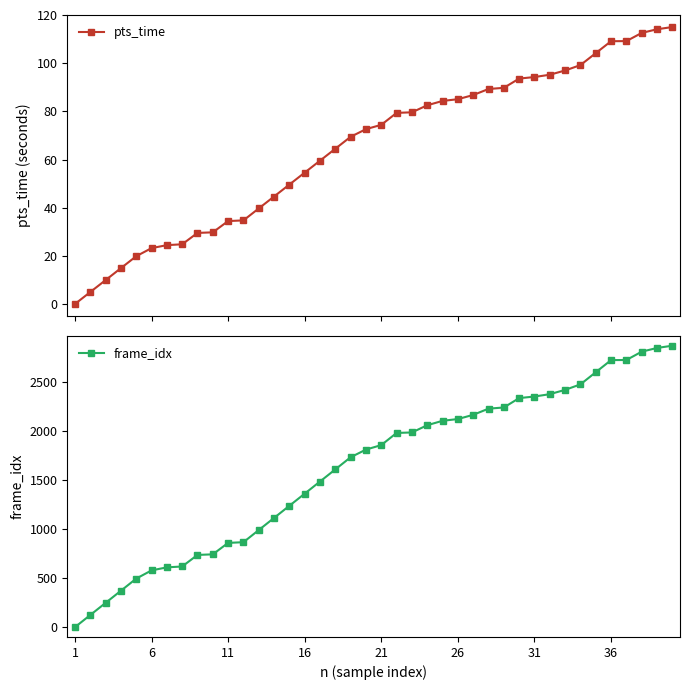

Reading left to right, transcribe all the data shown in this chart.

pts_time: 0.0	5.0	9.9	14.9	19.8	23.2	24.4	24.8	29.5	29.8	34.4	34.7	39.7	44.6	49.6	54.6	59.5	64.5	69.4	72.6	74.4	79.4	79.6	82.5	84.3	85.0	86.8	89.3	89.8	93.6	94.2	95.2	97.0	99.2	104.2	109.1	109.2	112.6	114.1	115.0
frame_idx: 0.0	124.0	248.0	372.0	496.0	580.0	611.0	620.0	738.0	744.0	861.0	868.0	992.0	1116.0	1240.0	1364.0	1488.0	1612.0	1736.0	1814.0	1860.0	1984.0	1989.0	2063.0	2108.0	2126.0	2169.0	2232.0	2244.0	2340.0	2356.0	2380.0	2424.0	2480.0	2604.0	2728.0	2729.0	2814.0	2852.0	2875.0